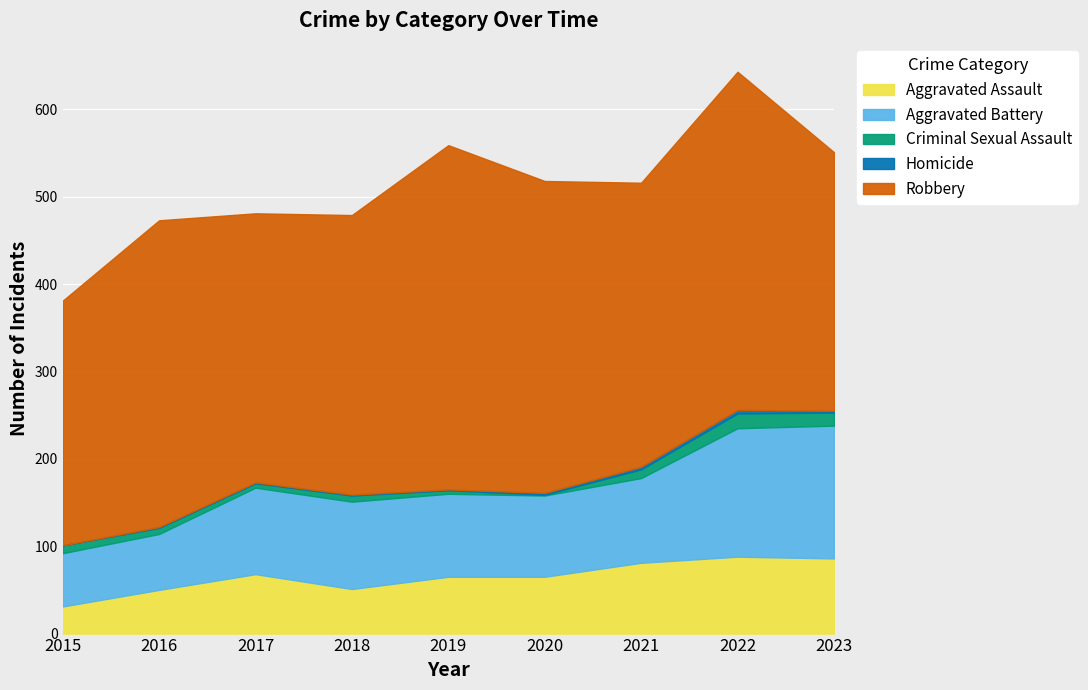

True or false: Aggravated Assault has a value of 36 at 2017.

False